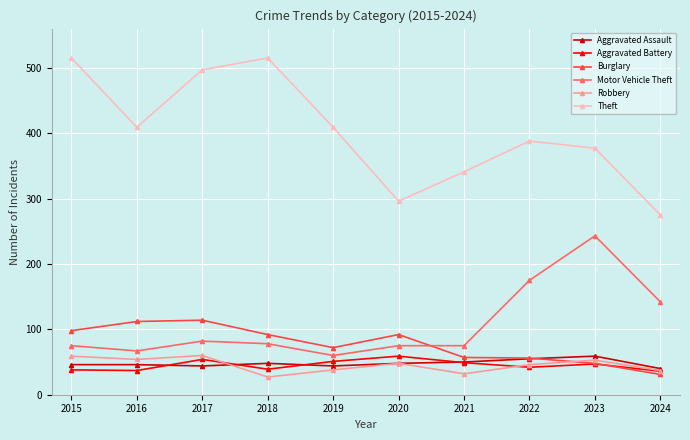

What is the value of the Burglary point at the 7th from the left?

57